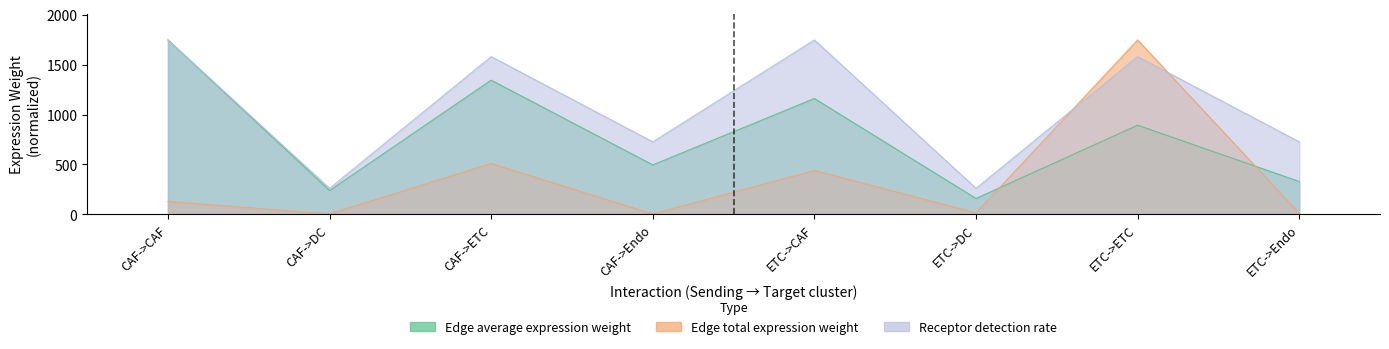

Rank the series by their average value, from lowest to highest.

Edge total expression weight, Edge average expression weight, Receptor detection rate